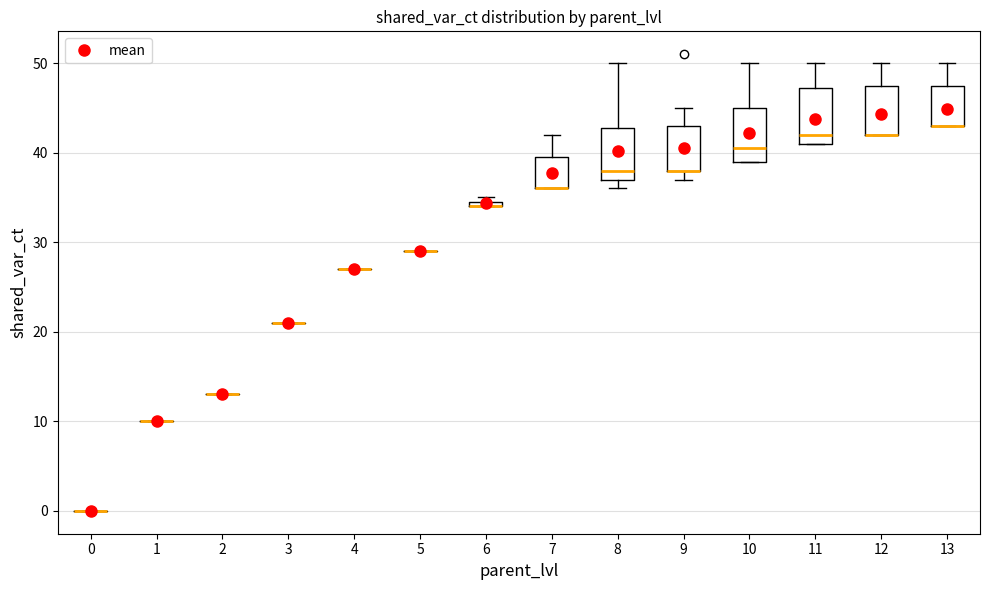

Where is the upper edge of the box at x = 7 on the y-axis? The values are not printed on the chart, so give them approximately, as read against the axis.

40